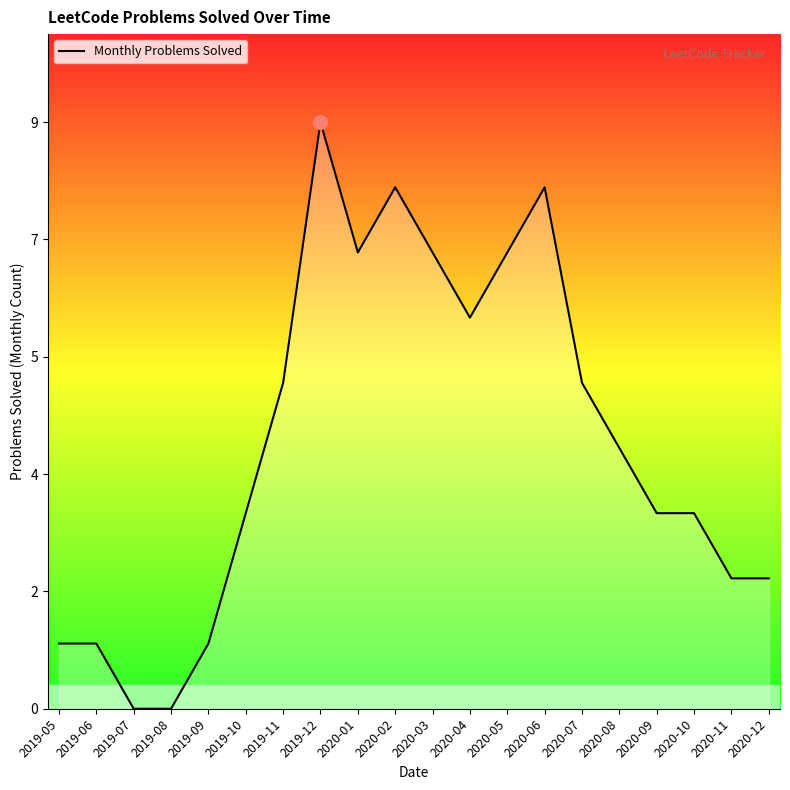

At which category does the data reach its first local valley?

2020-01